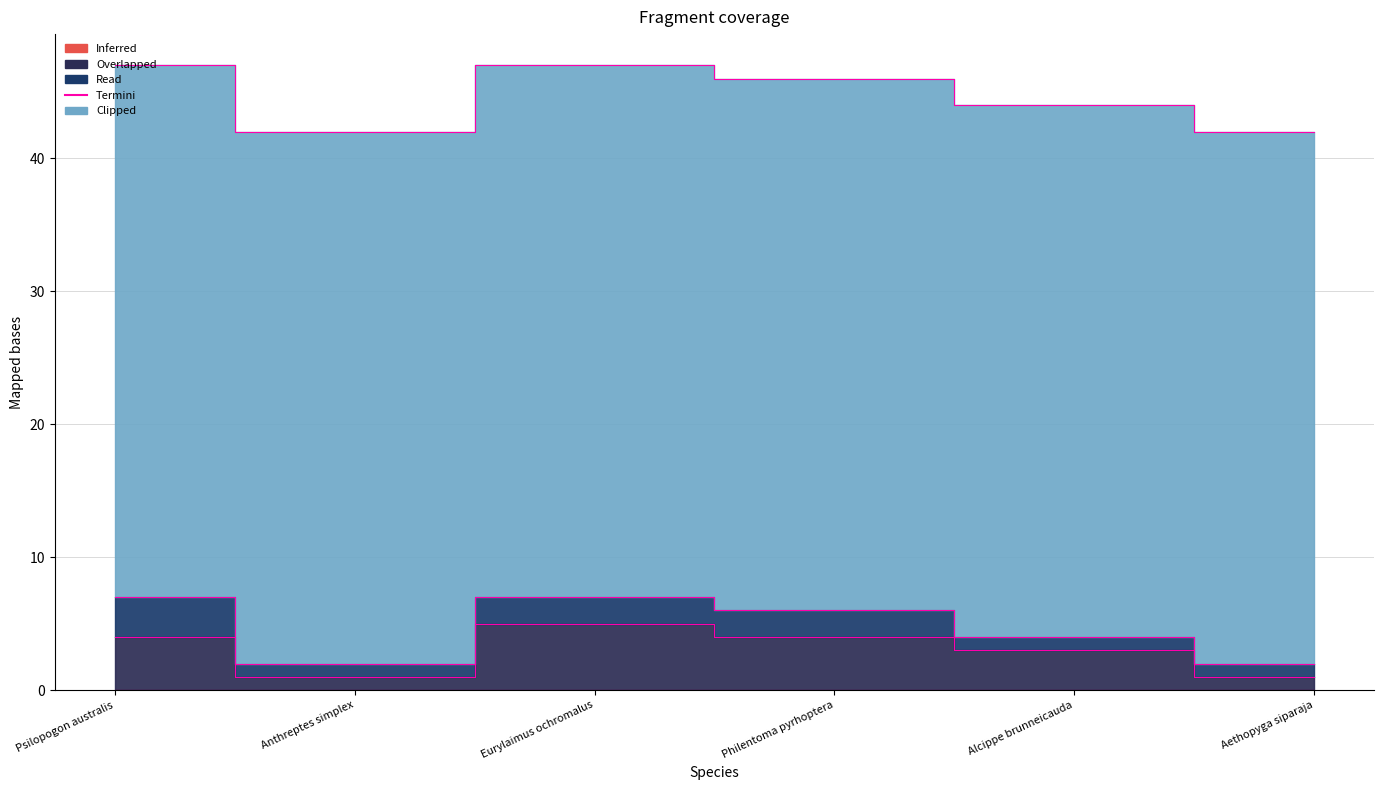

What is the sum of the values at Eurylaimus ochromalus and Aethopyga siparaja?

6